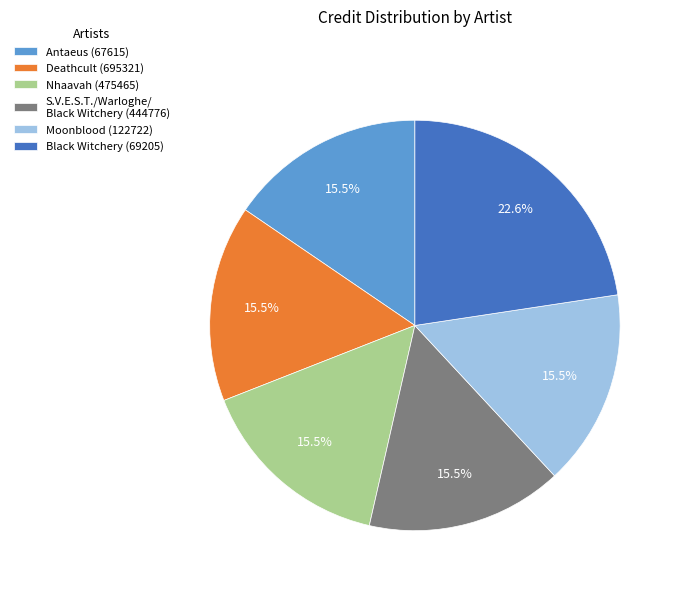

How many slices are in this pie chart?

6